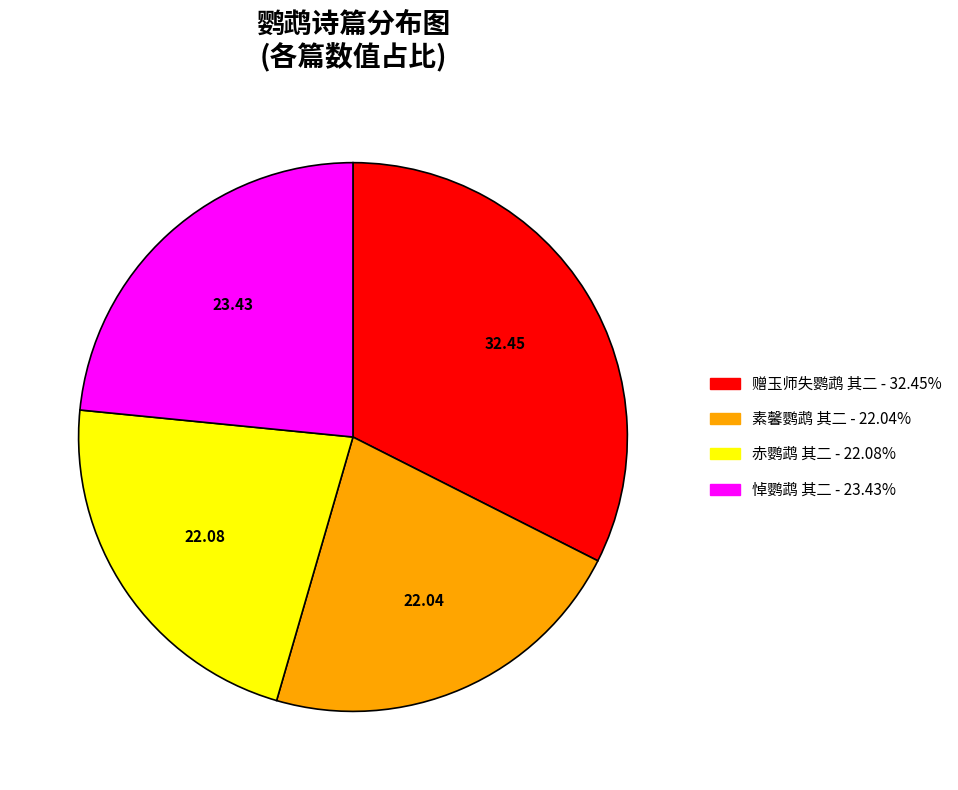

Does any single category account for the majority?

No